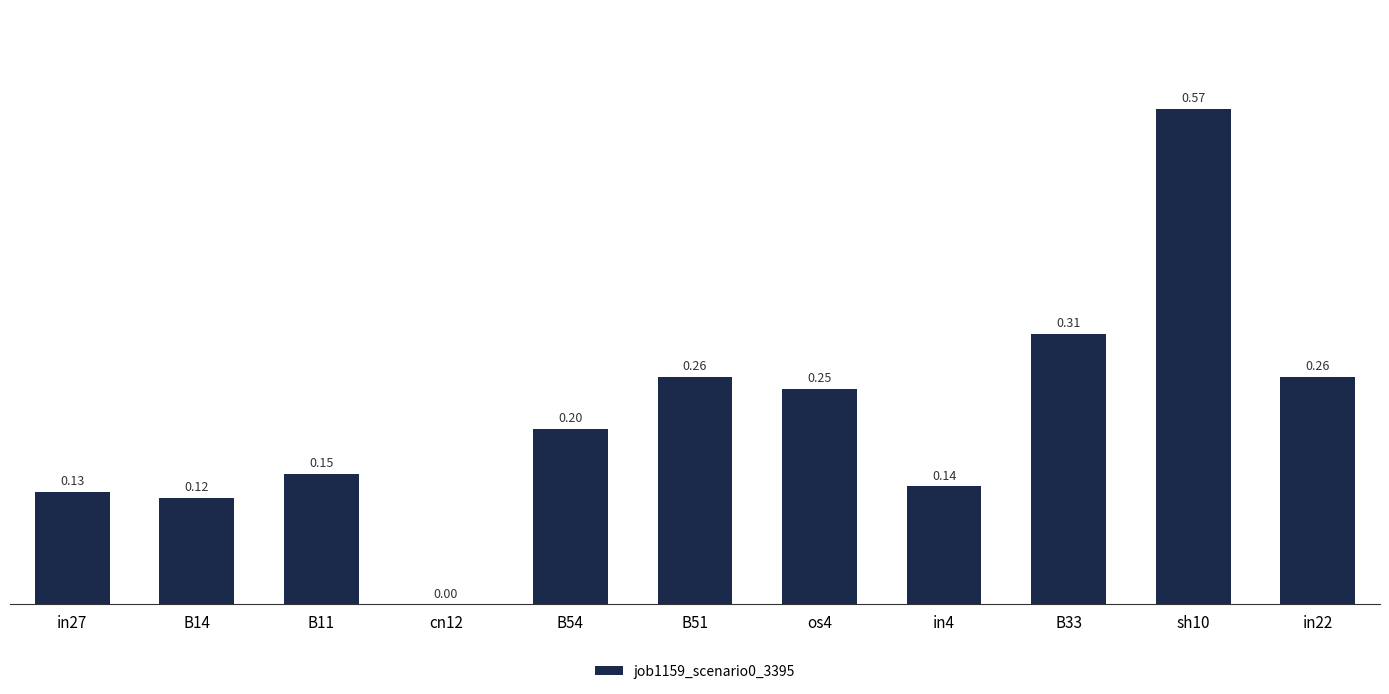

Count the number of categories in the chart.

11